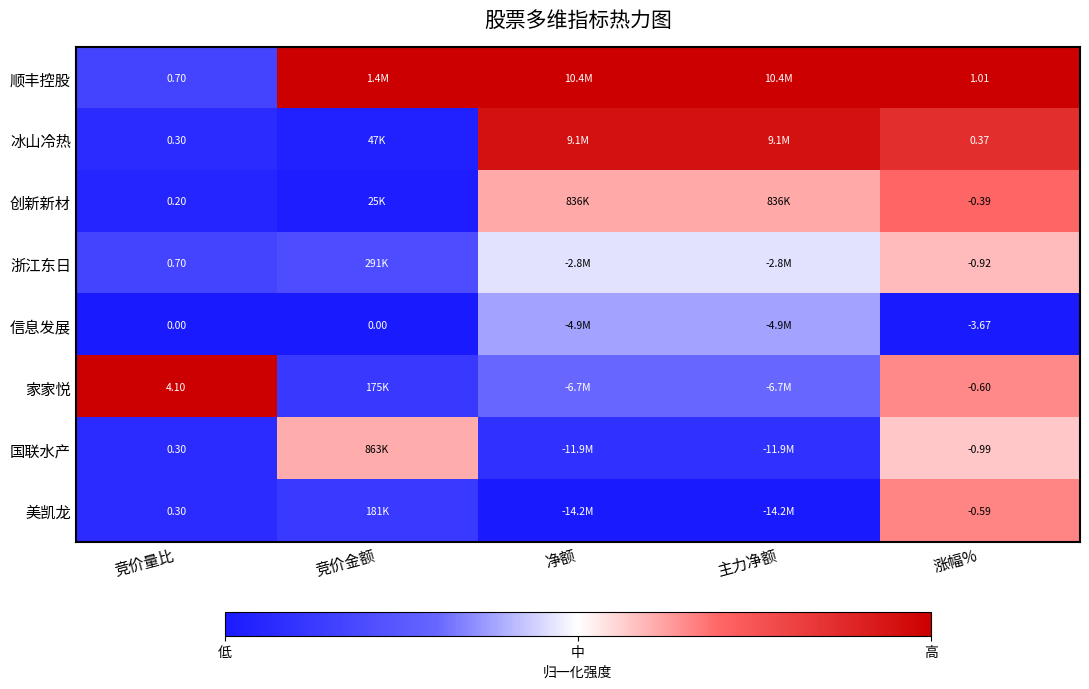

What is the total value across all series at 涨幅%?

-5.8